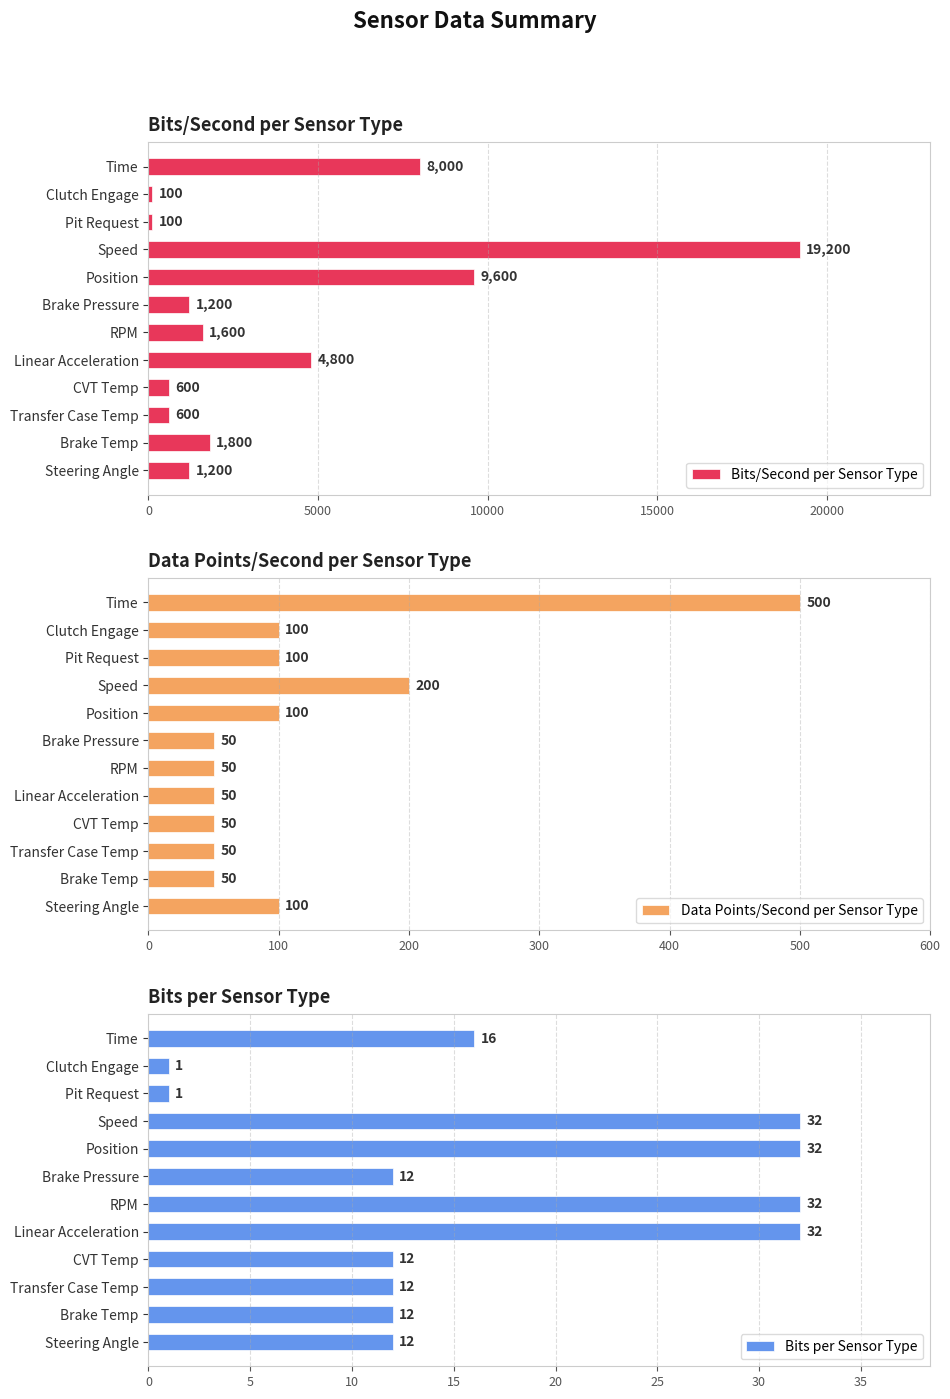

What are all the series names shown in the legend?

Bits/Second per Sensor Type, Data Points/Second per Sensor Type, Bits per Sensor Type